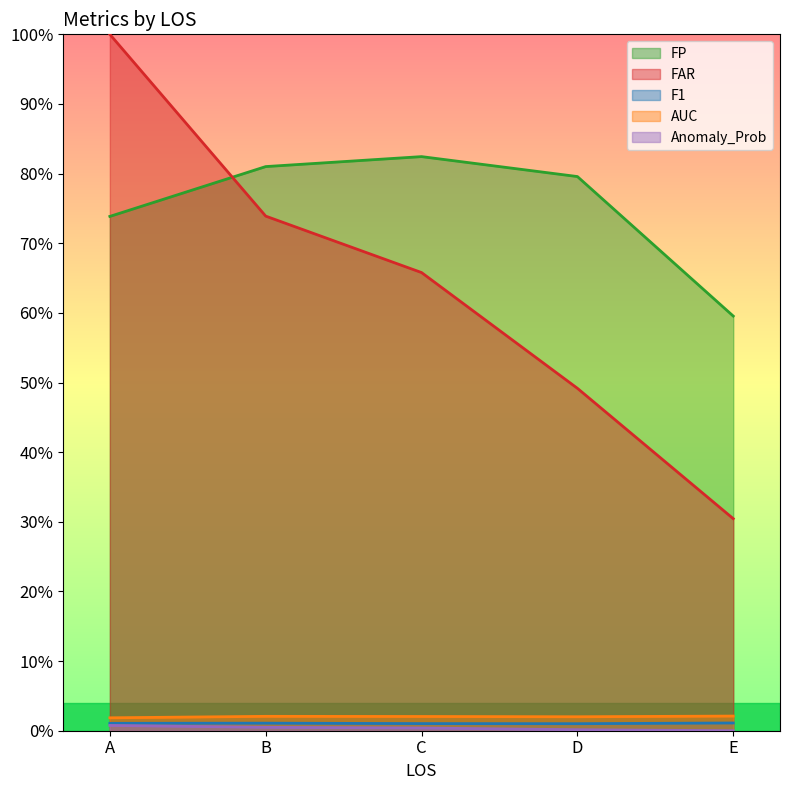

True or false: Anomaly_Prob and FAR cross at least once.

False